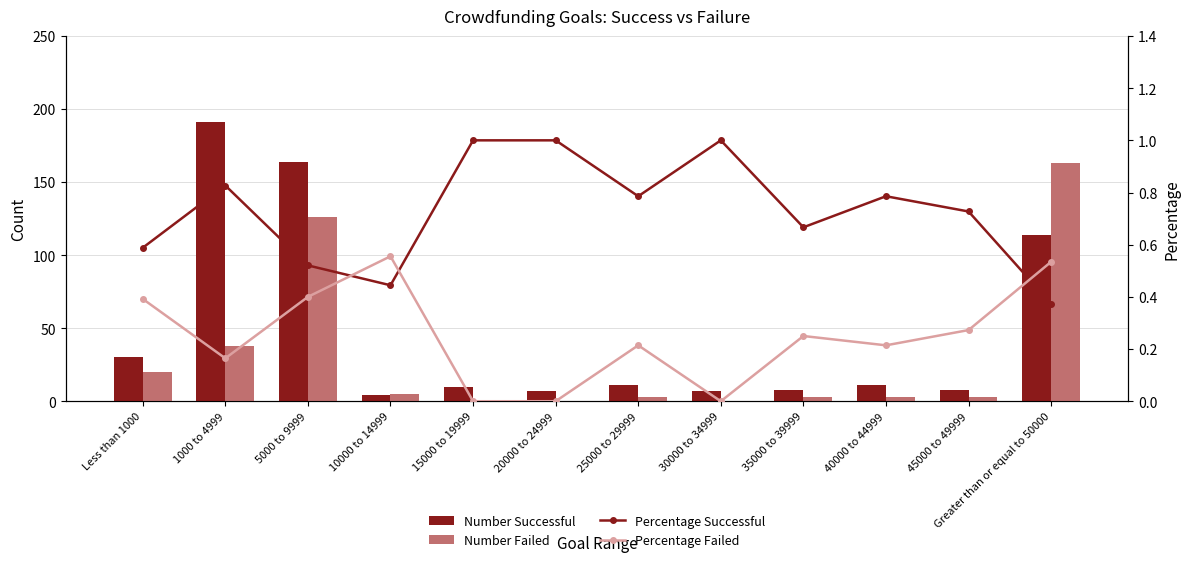

Which category has the lowest value across all series?

15000 to 19999